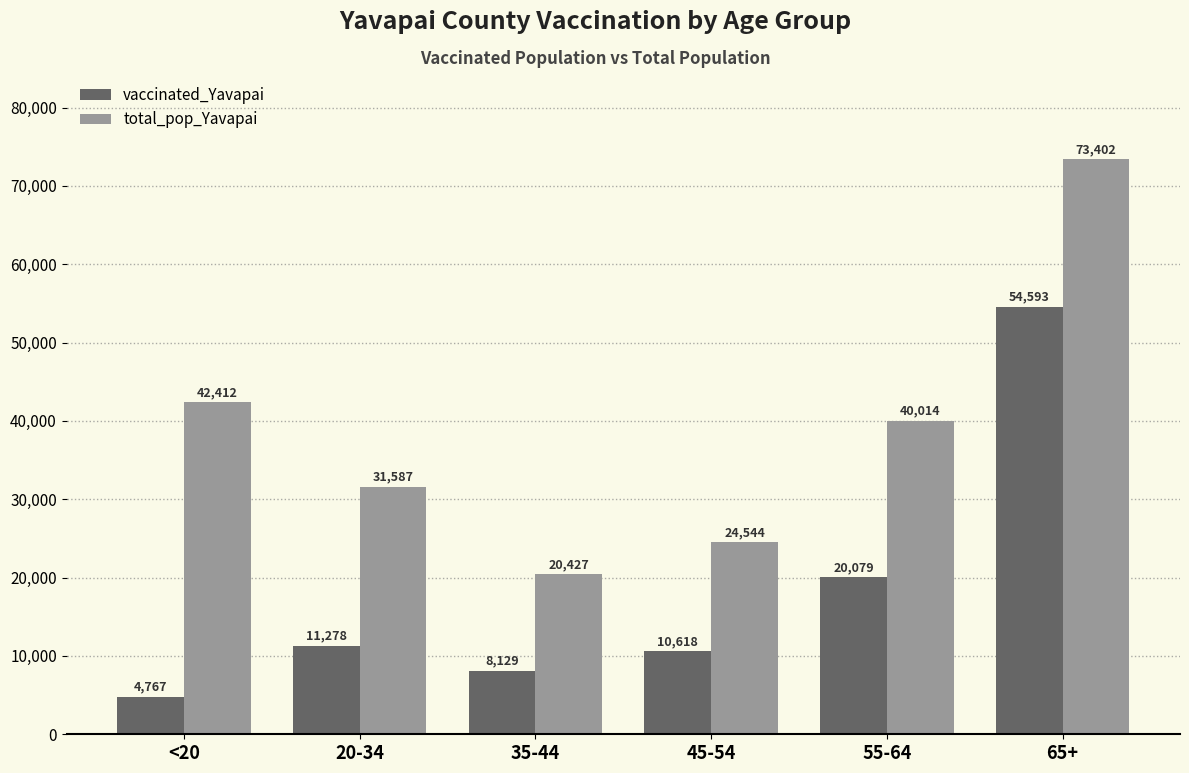

Reading left to right, what are all the values shown in this chart?

vaccinated_Yavapai: 4767	11278	8129	10618	20079	54593
total_pop_Yavapai: 42412	31587	20427	24544	40014	73402